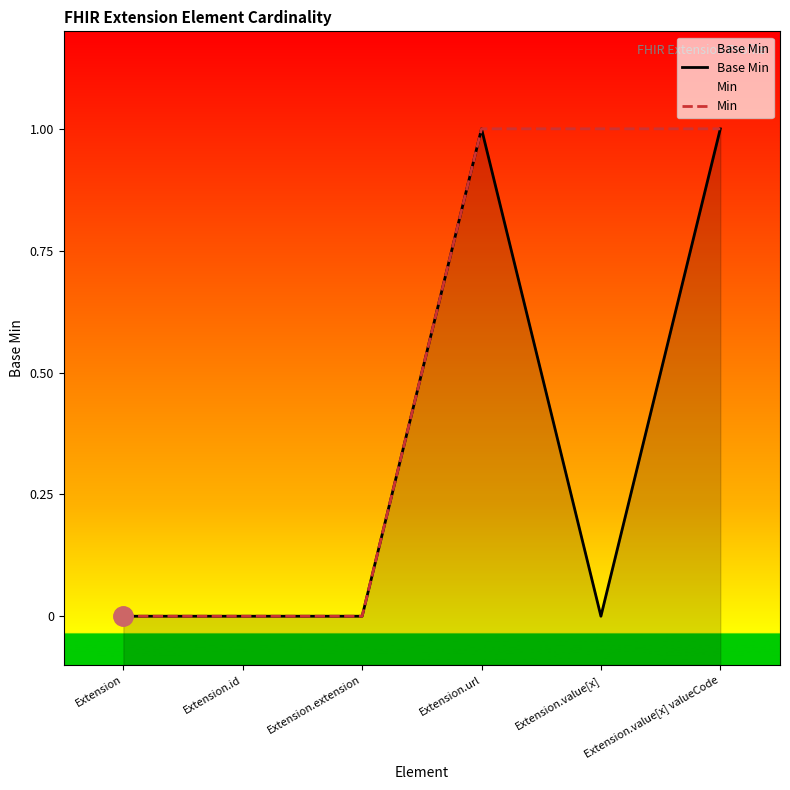

Is the value of Min at Extension.value[x] valueCode greater than the value of Base Min at Extension.value[x] valueCode?

No